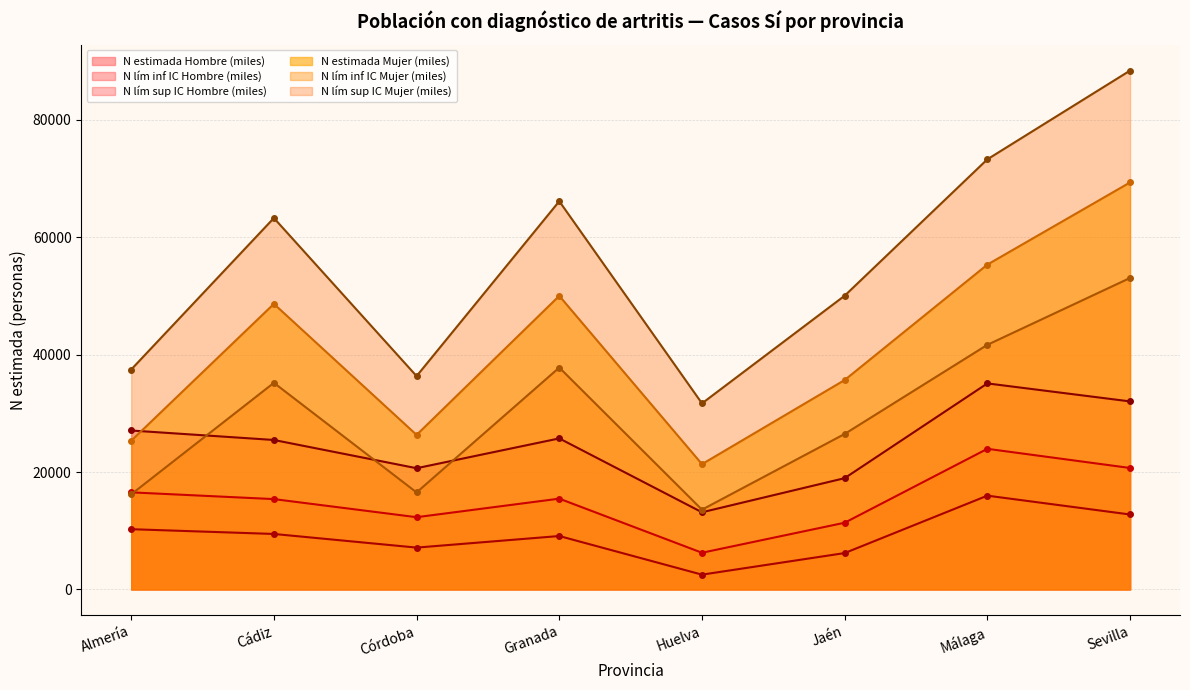

Does the chart have visible grid lines?

Yes